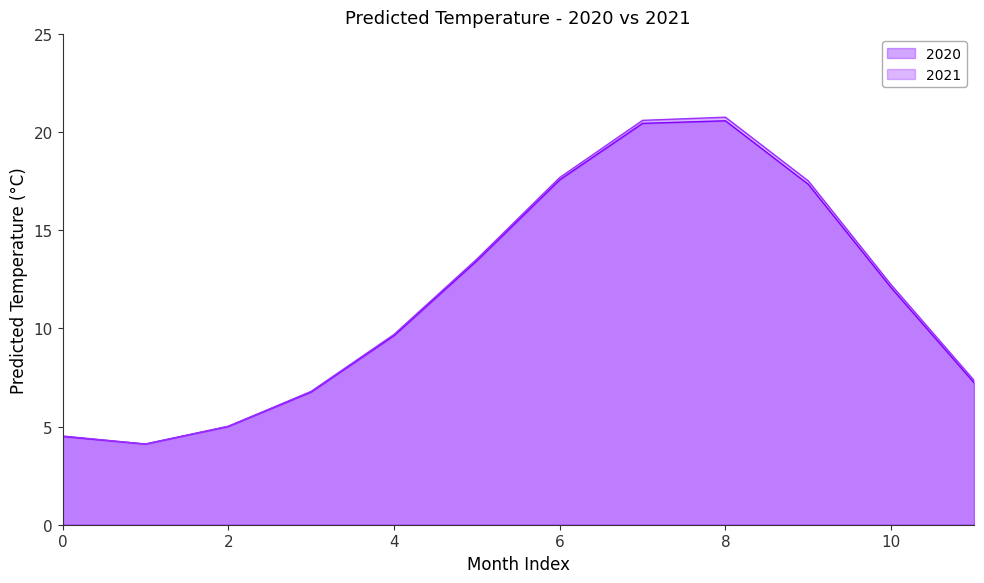

What is the total value across all series at 11?

14.6